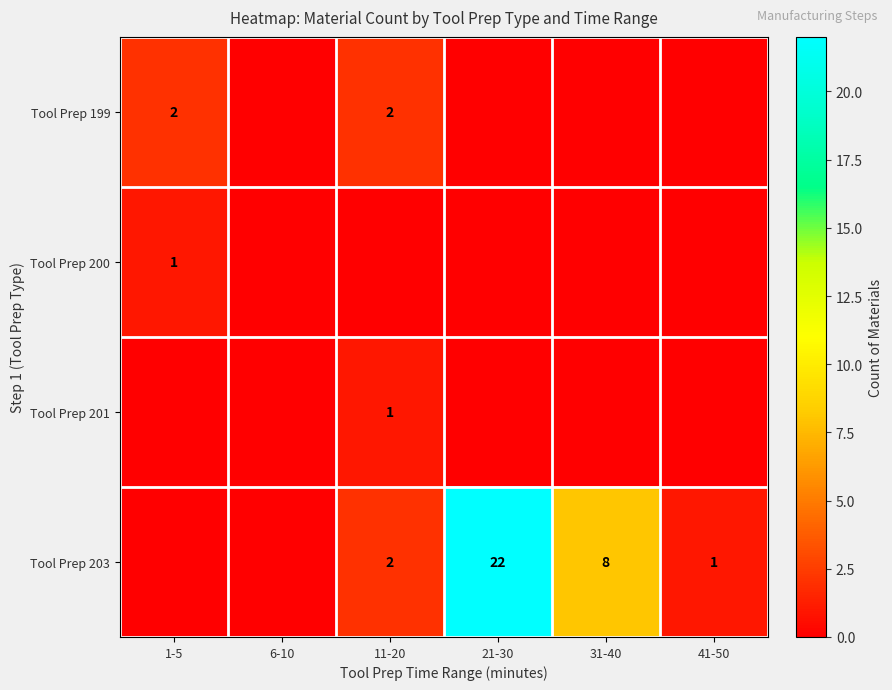

True or false: Tool Prep 203 has a value of 2 at 11-20.

True